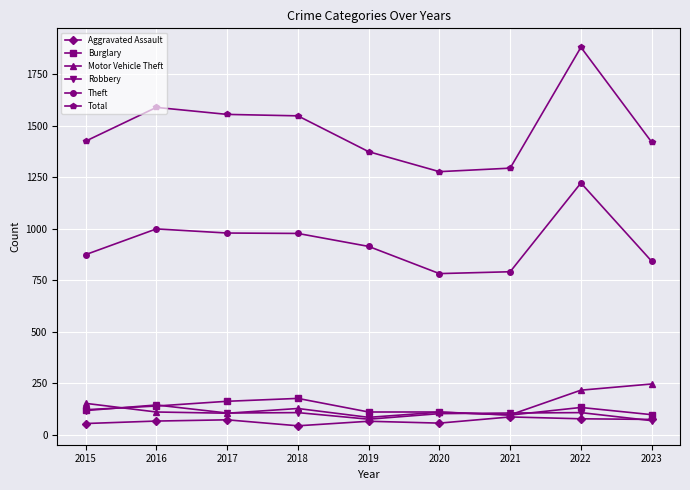

At which label does Theft reach its peak?

2022